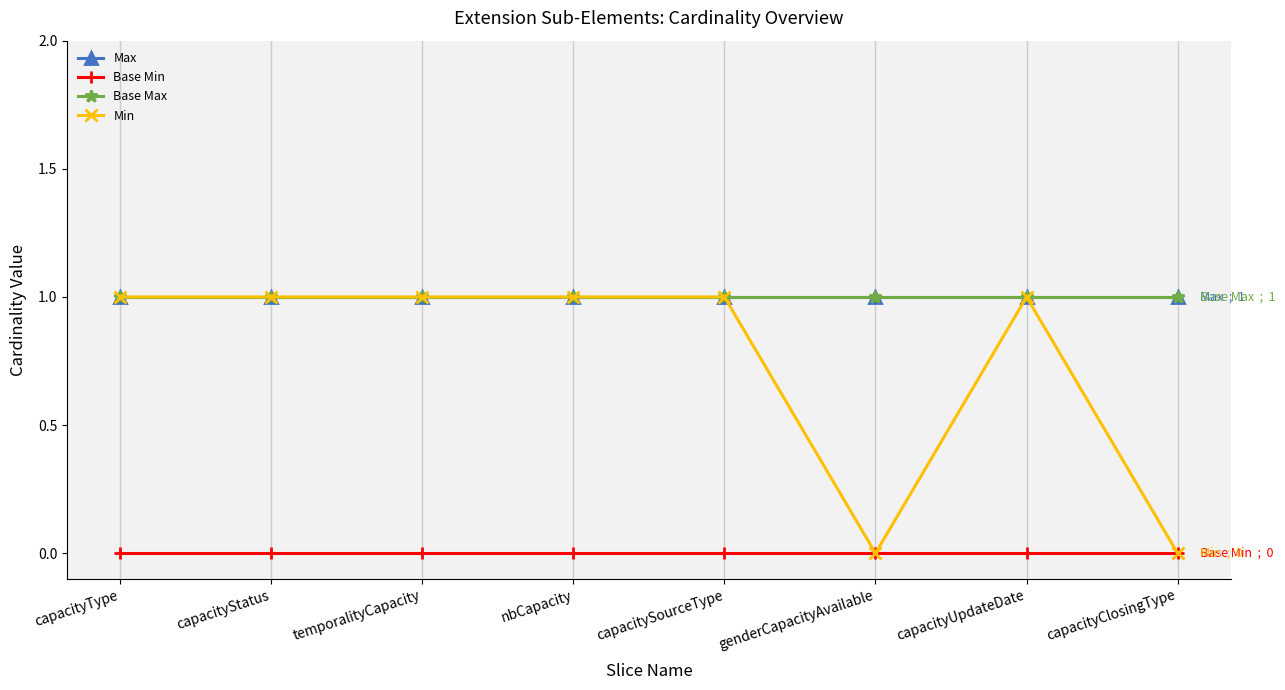

True or false: Base Max has more than 0 points higher than both neighbors.

False